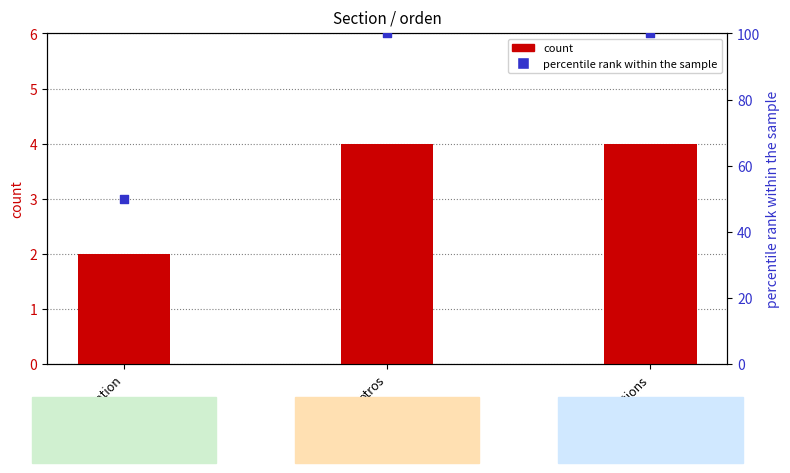

Which series has the widest spread of Y values?

percentile rank within the sample